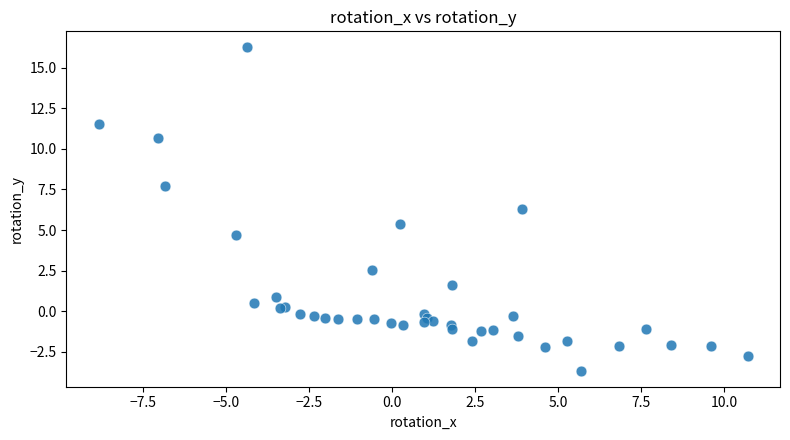

What Y value in the scatter plot is closest to 6?

6.3